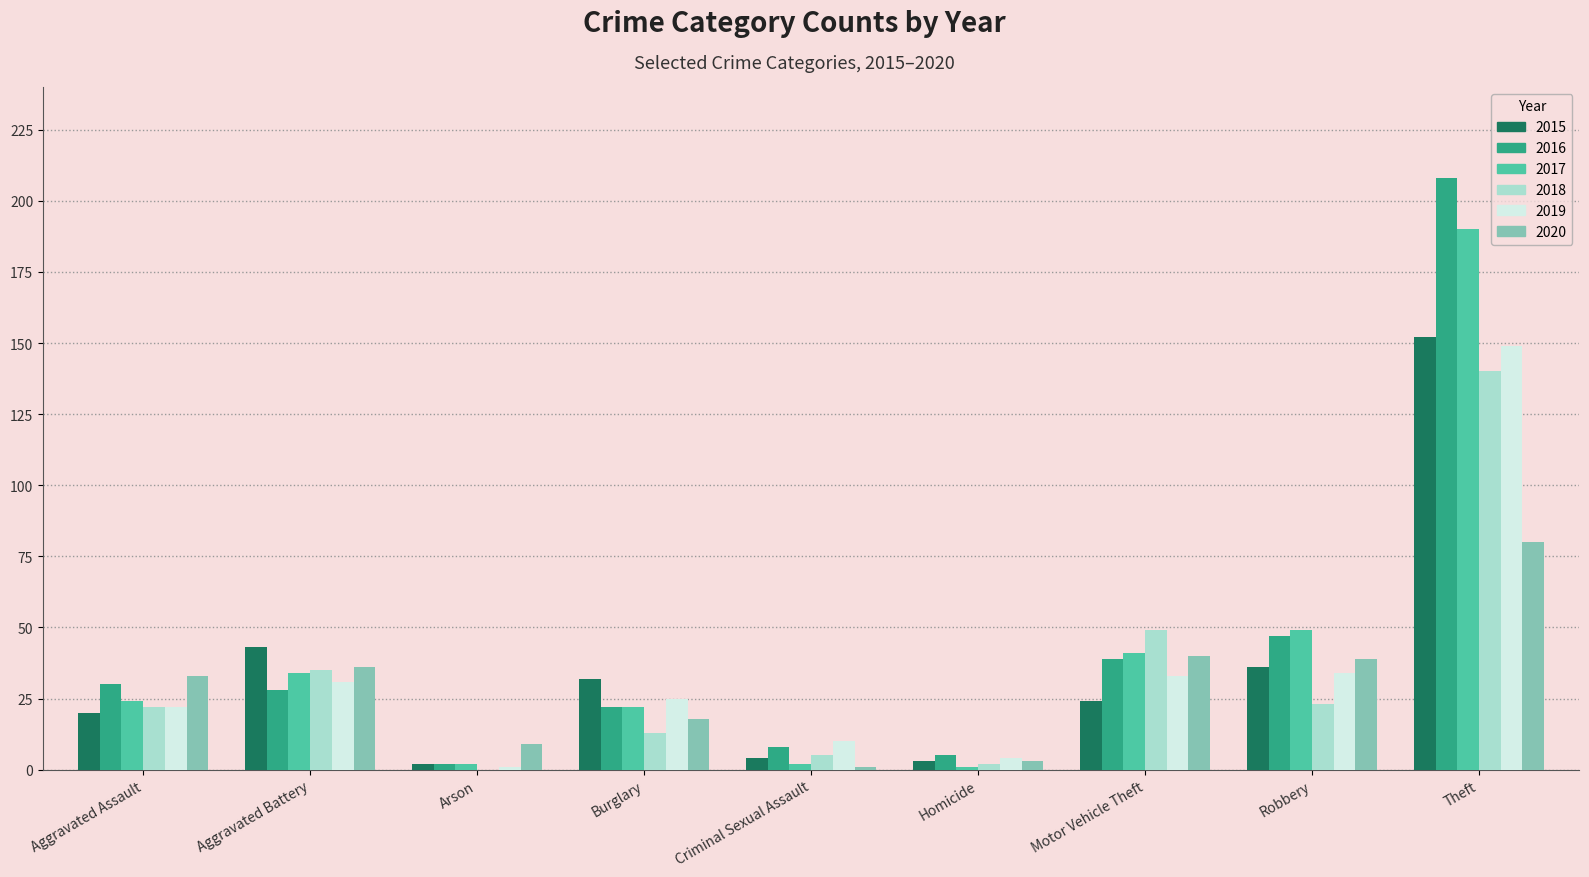

Reading left to right, what are all the values shown in this chart?

2015: Aggravated Assault=20	Aggravated Battery=43	Arson=2	Burglary=32	Criminal Sexual Assault=4	Homicide=3	Motor Vehicle Theft=24	Robbery=36	Theft=152
2016: Aggravated Assault=30	Aggravated Battery=28	Arson=2	Burglary=22	Criminal Sexual Assault=8	Homicide=5	Motor Vehicle Theft=39	Robbery=47	Theft=208
2017: Aggravated Assault=24	Aggravated Battery=34	Arson=2	Burglary=22	Criminal Sexual Assault=2	Homicide=1	Motor Vehicle Theft=41	Robbery=49	Theft=190
2018: Aggravated Assault=22	Aggravated Battery=35	Arson=0	Burglary=13	Criminal Sexual Assault=5	Homicide=2	Motor Vehicle Theft=49	Robbery=23	Theft=140
2019: Aggravated Assault=22	Aggravated Battery=31	Arson=1	Burglary=25	Criminal Sexual Assault=10	Homicide=4	Motor Vehicle Theft=33	Robbery=34	Theft=149
2020: Aggravated Assault=33	Aggravated Battery=36	Arson=9	Burglary=18	Criminal Sexual Assault=1	Homicide=3	Motor Vehicle Theft=40	Robbery=39	Theft=80